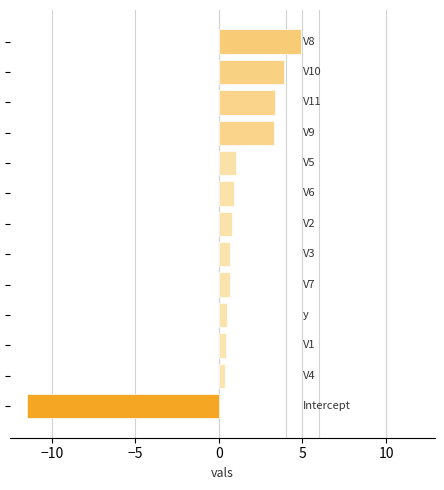

What is the maximum value shown in the chart?

4.9